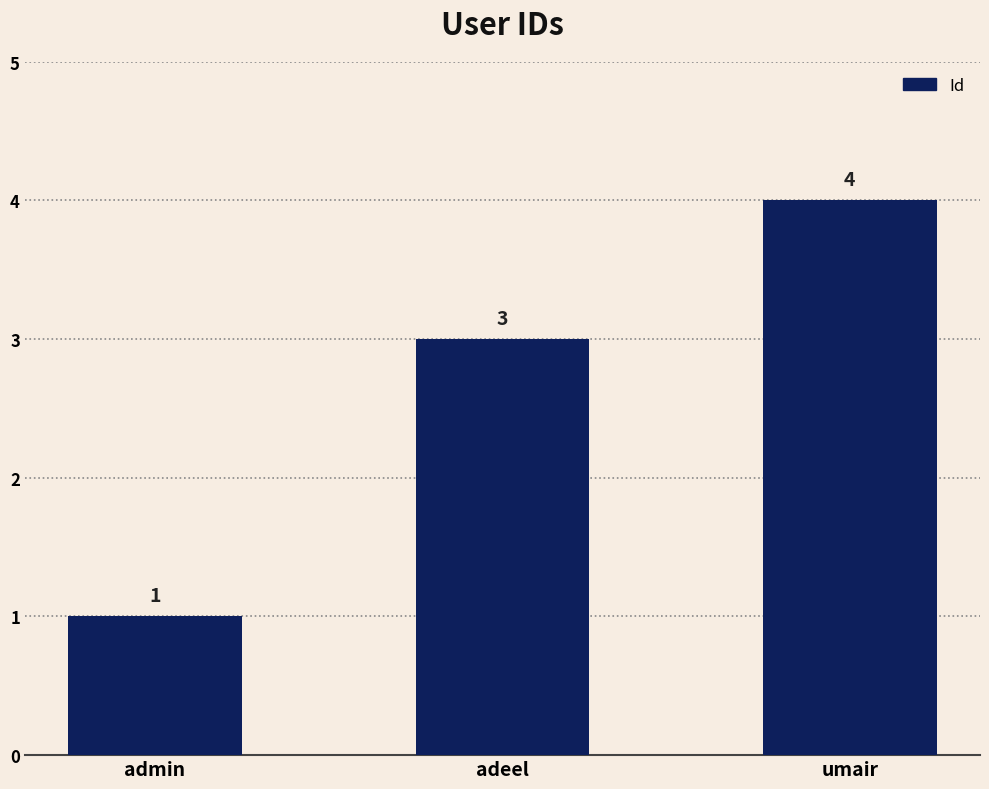

Reading left to right, what are all the values shown in this chart?

admin=1	adeel=3	umair=4